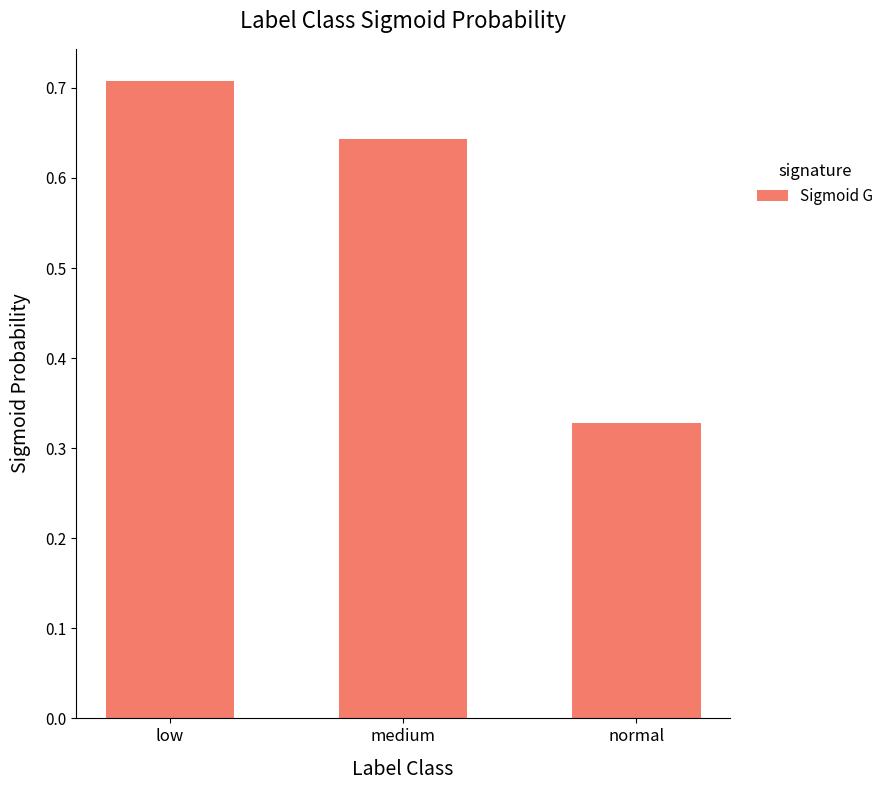

Between medium and normal, which is larger?

medium